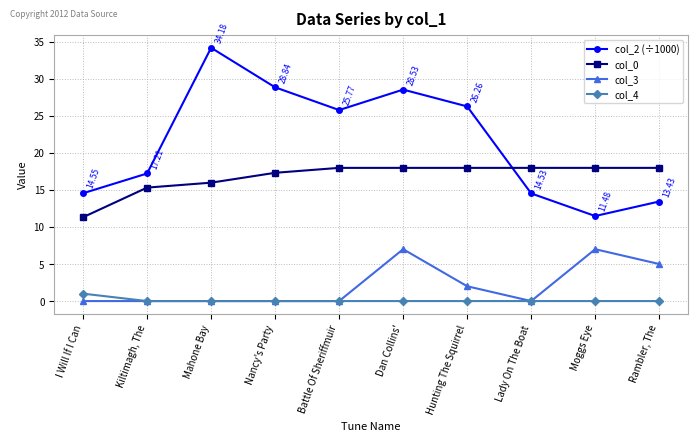

At Hunting The Squirrel, list the series in order from smallest to largest.

col_4, col_3, col_0, col_2 (÷1000)